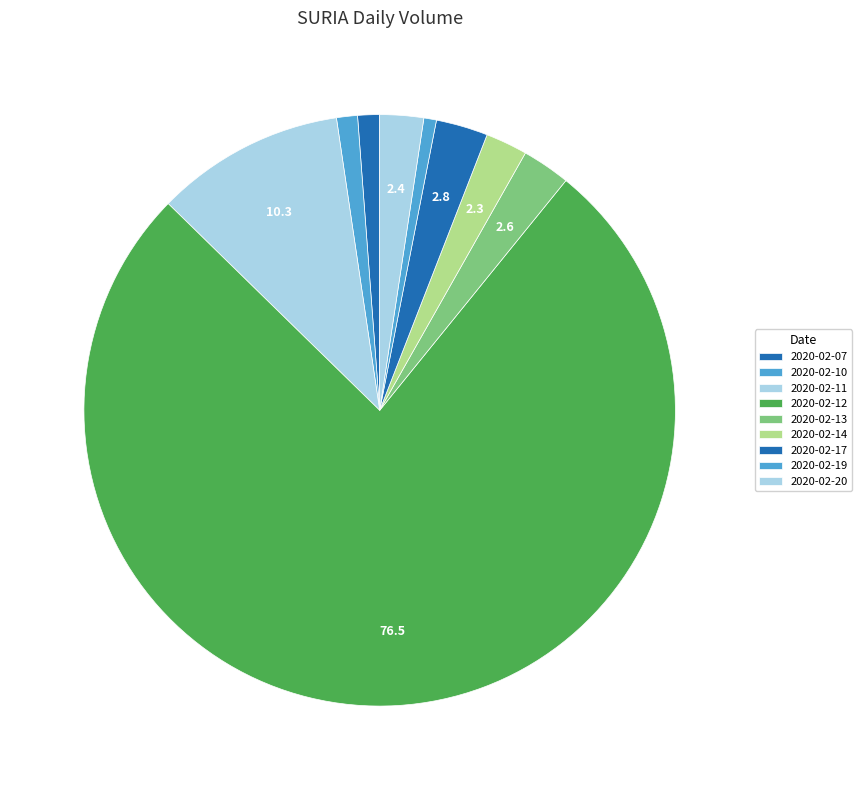

To the nearest percent, what percentage of the pie is 2020-02-07?

1%